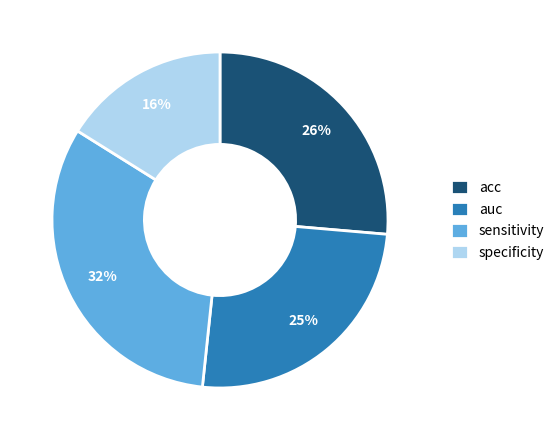

Rank the categories by value from highest to lowest.

sensitivity, acc, auc, specificity